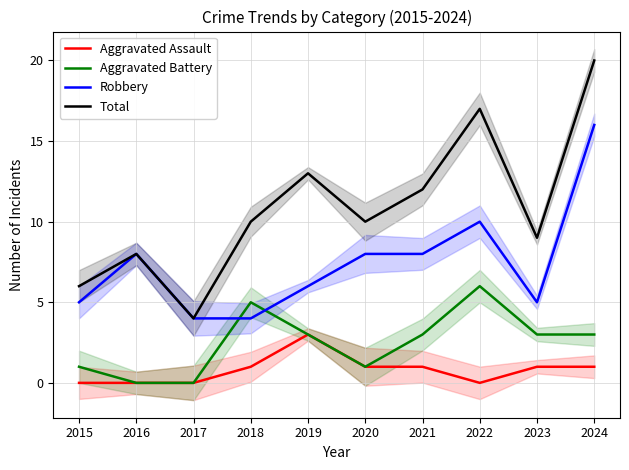

True or false: Total and Aggravated Assault cross at least once.

False